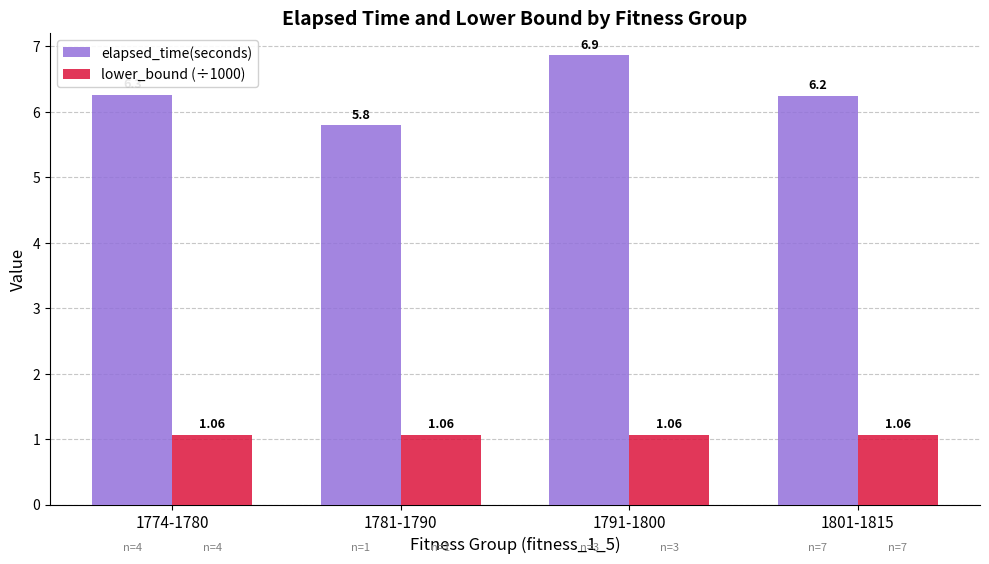

The value of lower_bound (÷1000) at 1781-1790 is 0.3. True or false?

False